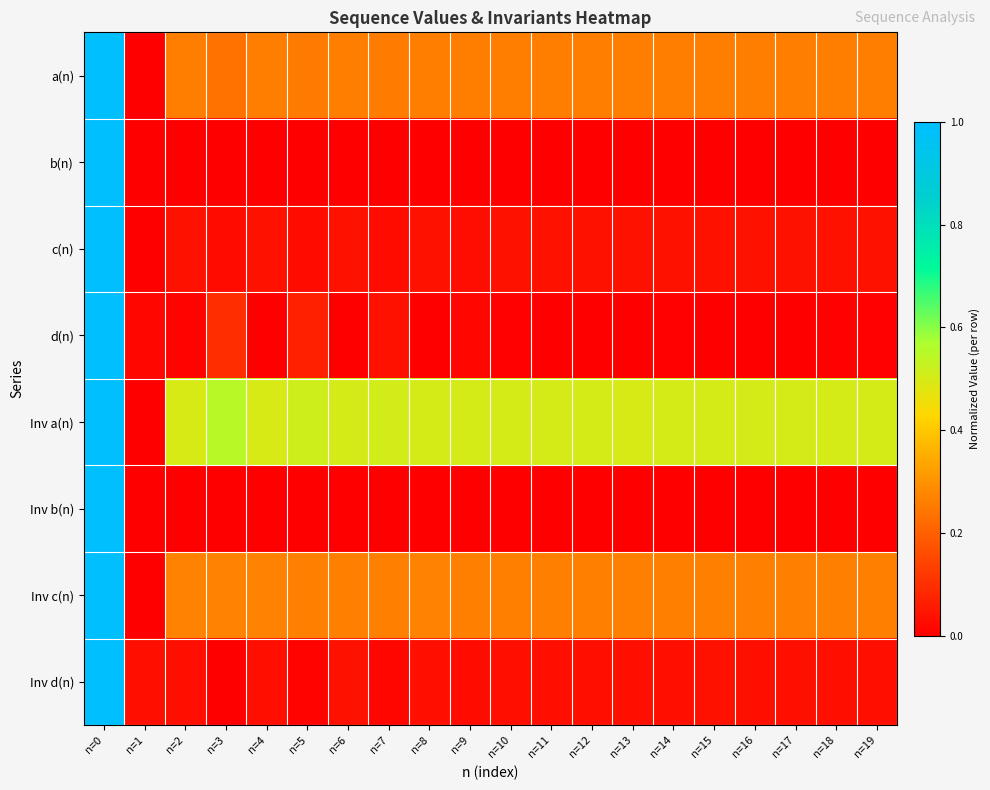

Which label corresponds to the smallest value in the chart?

n=1